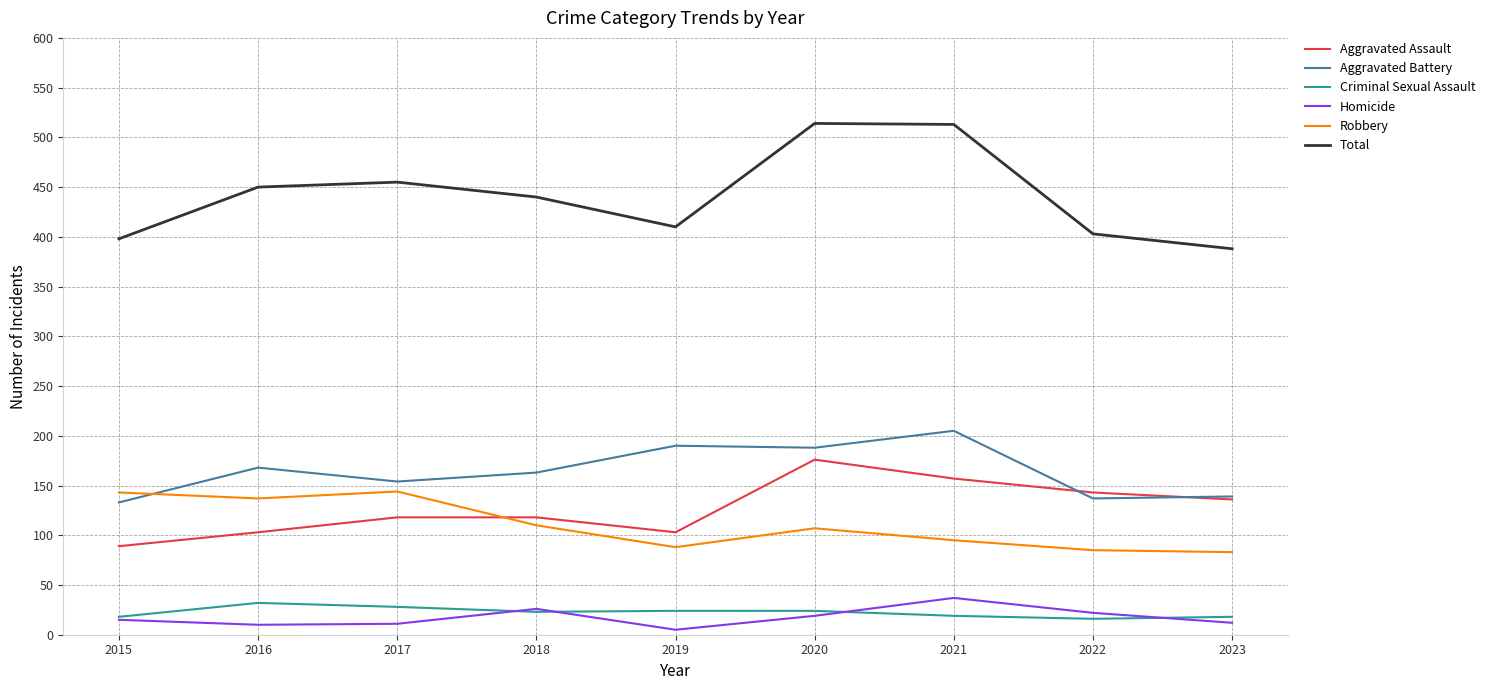

At 2022, list the series in order from largest to smallest.

Total, Aggravated Assault, Aggravated Battery, Robbery, Homicide, Criminal Sexual Assault